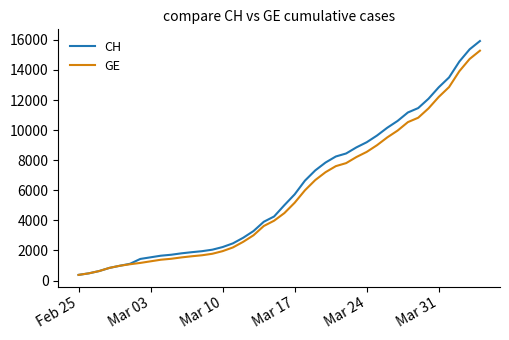

Which series has the widest spread of values?

CH